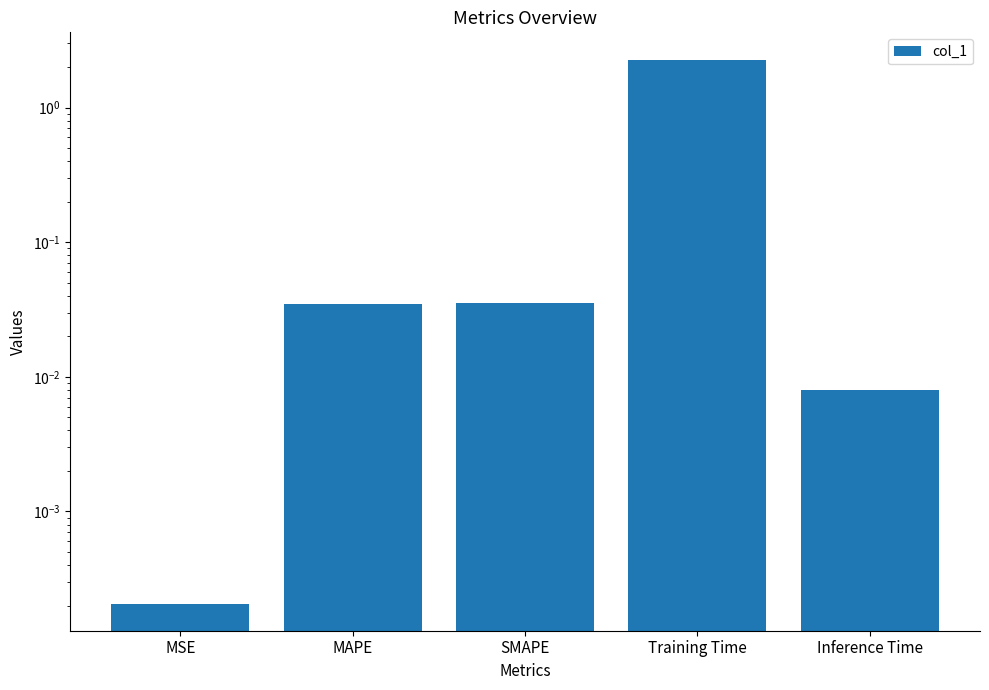

Rank the categories by value from highest to lowest.

Training Time, SMAPE, MAPE, Inference Time, MSE